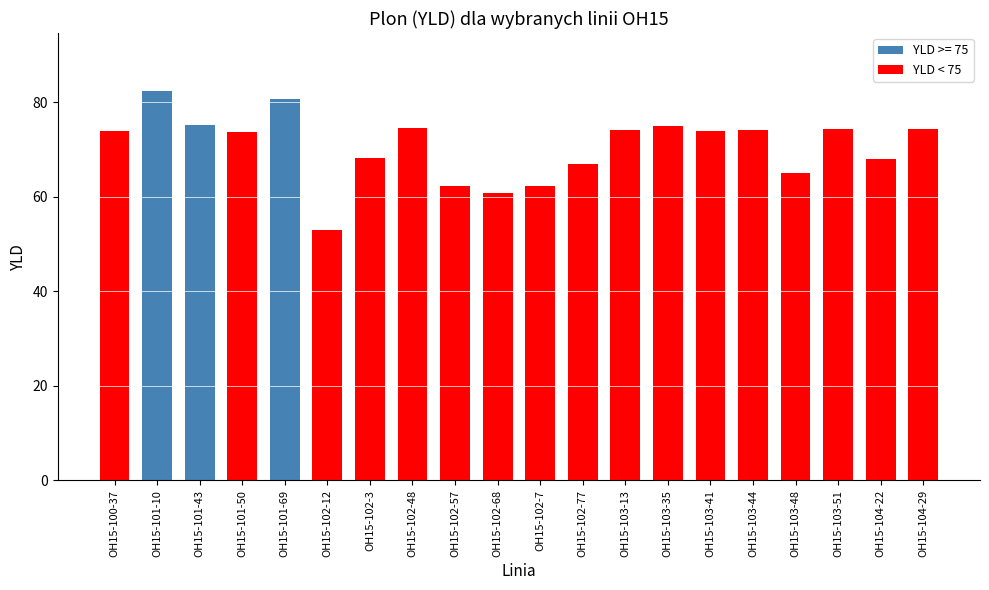

Where does the data first go above 73?

OH15-100-37